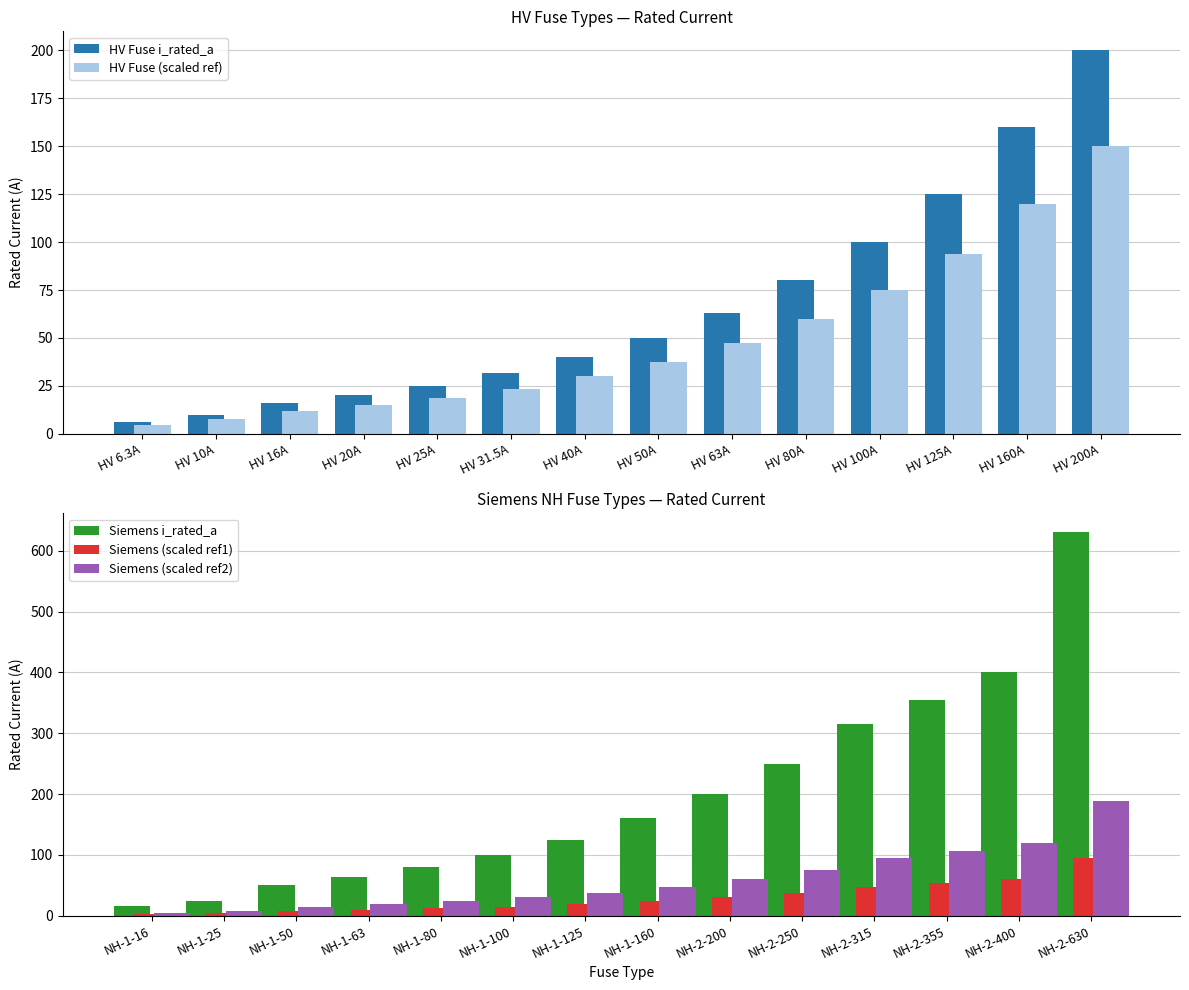

What are all the series names shown in the legend?

HV Fuse i_rated_a, HV Fuse (scaled ref), Siemens i_rated_a, Siemens (scaled ref1), Siemens (scaled ref2)